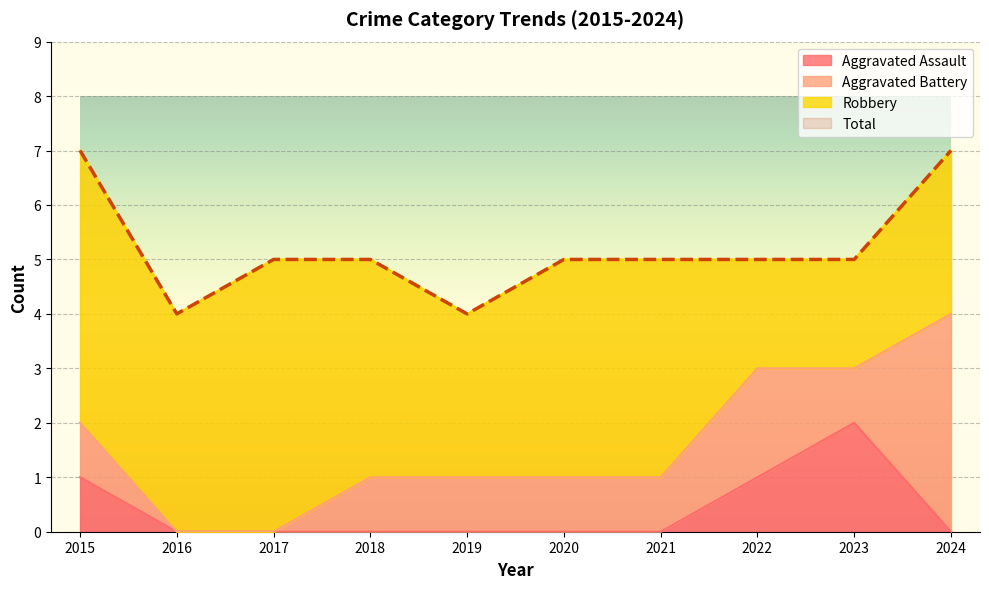

In Aggravated Assault, how many points are higher than both neighbors (excluding endpoints)?

1